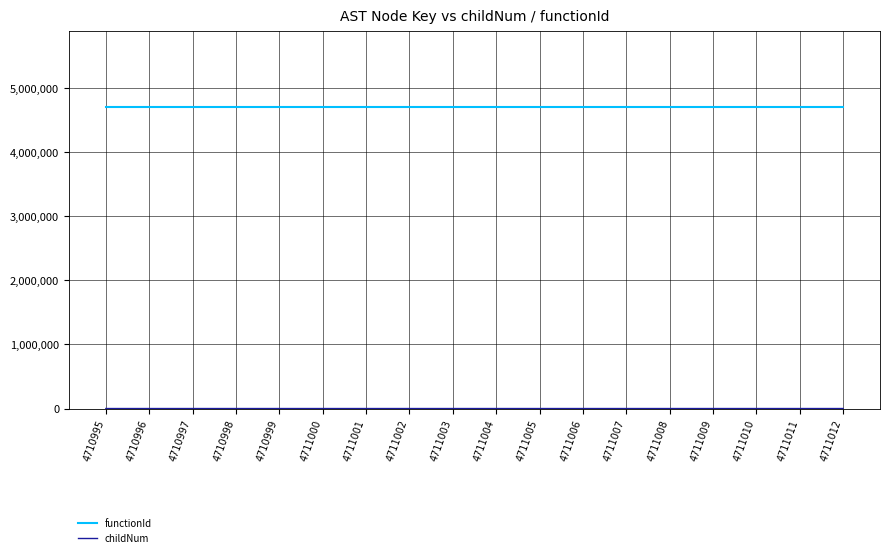

The functionId series shows 4710994 at 4711005. True or false?

True